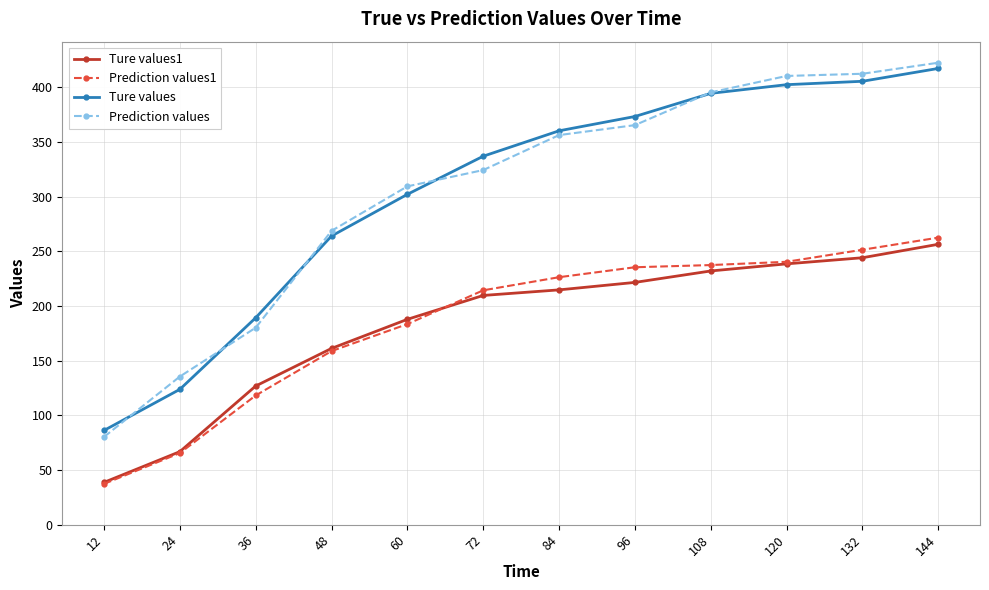

True or false: Ture values1 and Prediction values intersect in this chart.

False